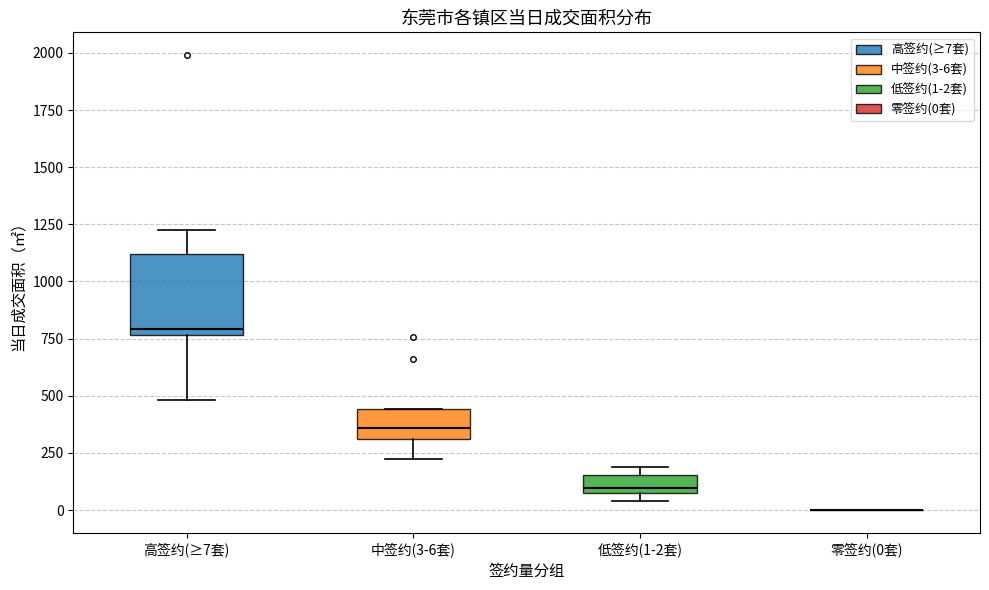

Reading left to right, read every box against the y-axis: the position of its median line, the range the box covers, and the ends of its whiskers. The values are not printed on the chart, so give them approximately, as read against the axis.

高签约(≥7套): median 800, box 750 to 1100, whiskers 500 to 1200
中签约(3-6套): median 350, box 300 to 450, whiskers 200 to 450
低签约(1-2套): median 100, box 50 to 150, whiskers 50 (just below the box's lower edge) to 200
零签约(0套): box collapsed to a line at 0, whiskers 0 to 0